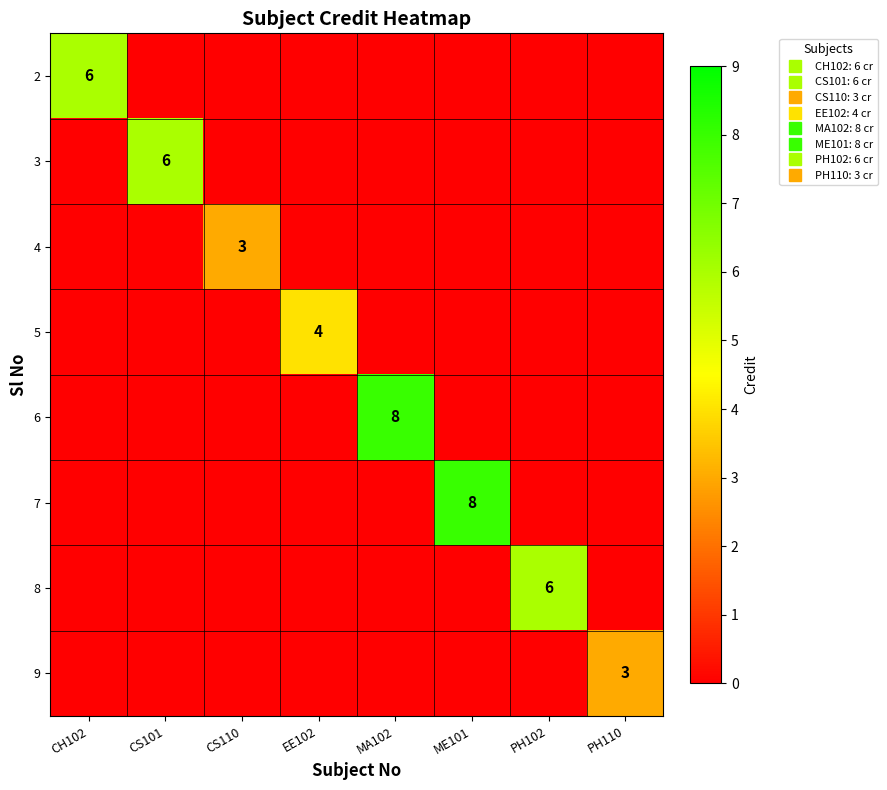

What is the greatest value displayed?

8